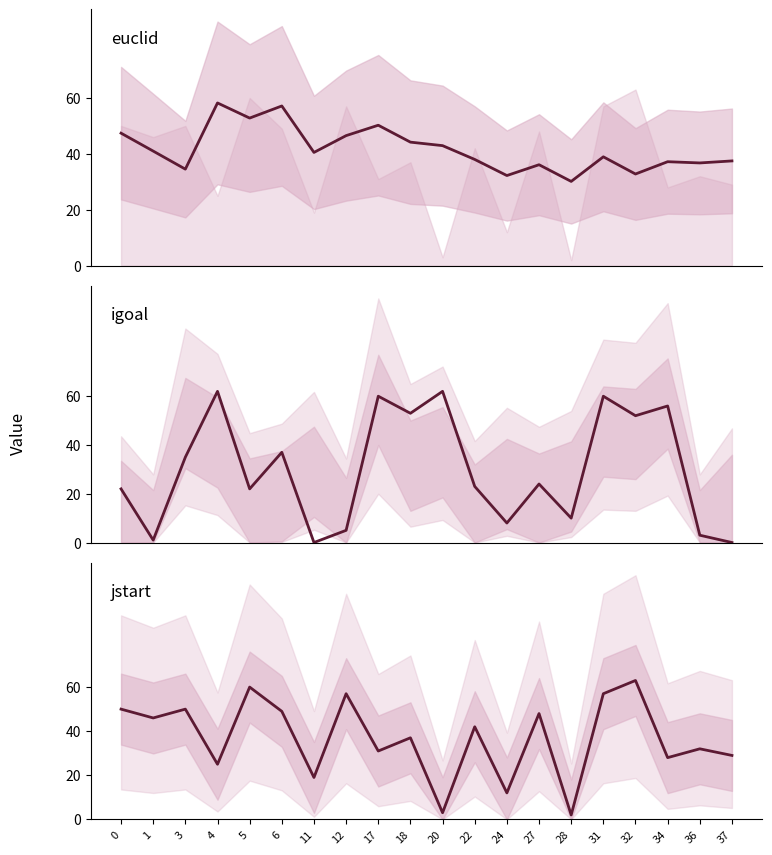

Does the chart display data point markers on the line(s)?

No